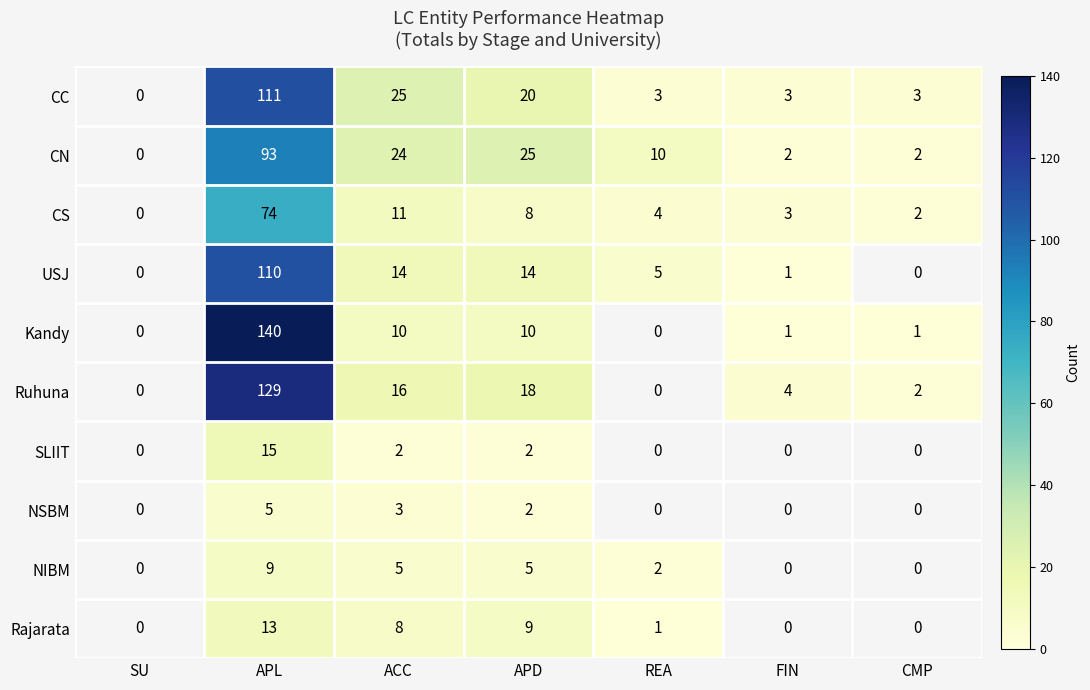

What is the total value across all series at ACC?

118